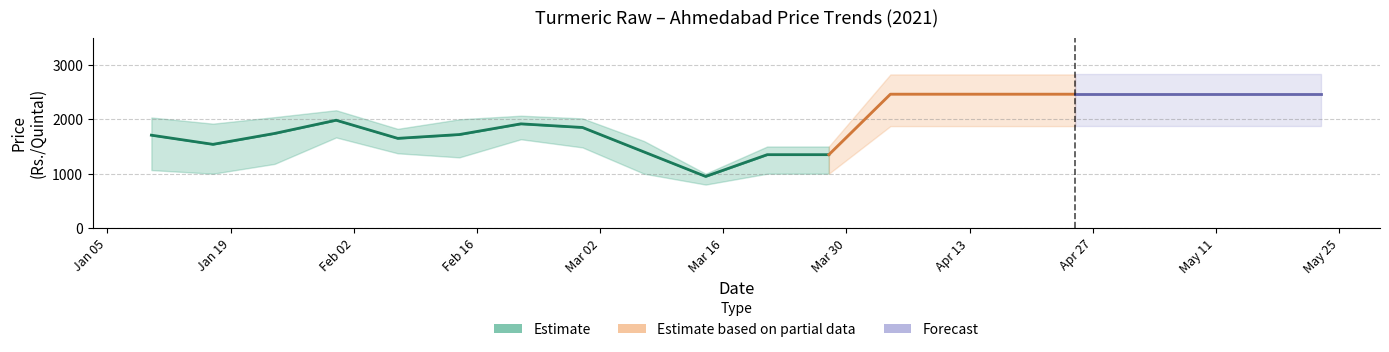

True or false: Max Price (Rs./Quintal) has a value of 1340.5 at 2021-01-31.

False